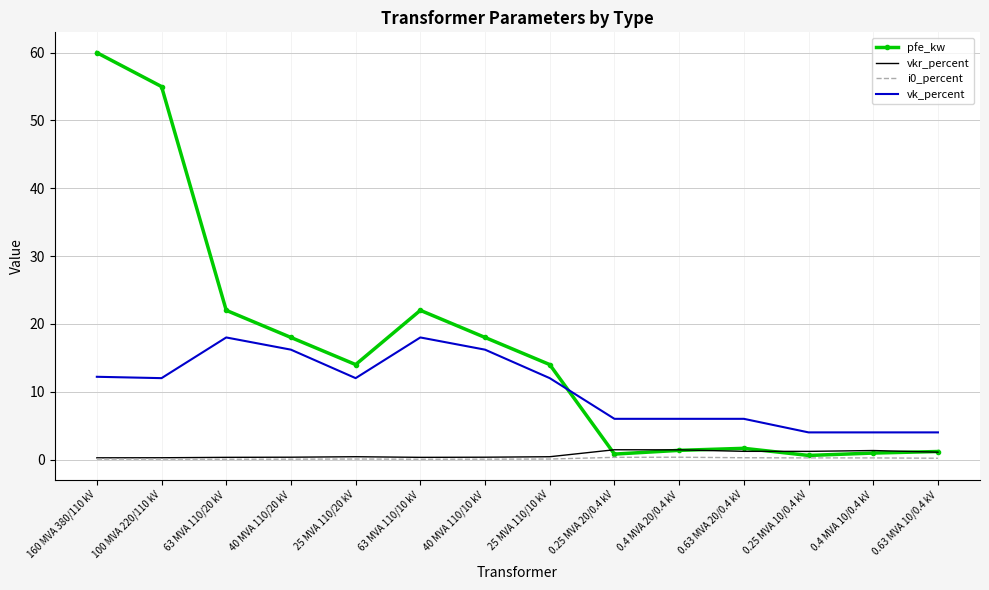

What is the sum of the vk_percent values at 0.4 MVA 10/0.4 kV and 63 MVA 110/10 kV?

22.0